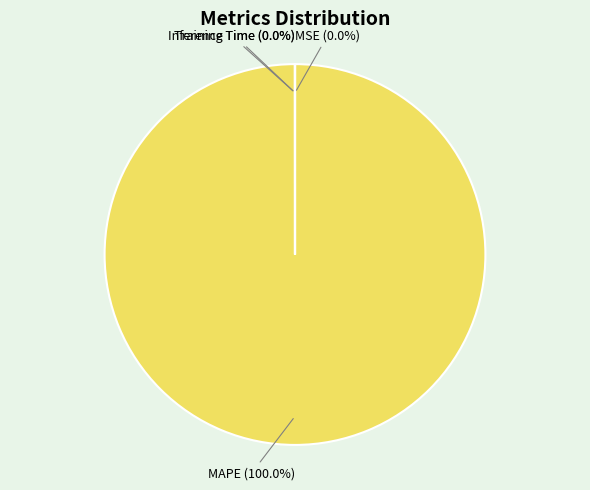

Is there a majority slice in this chart?

Yes